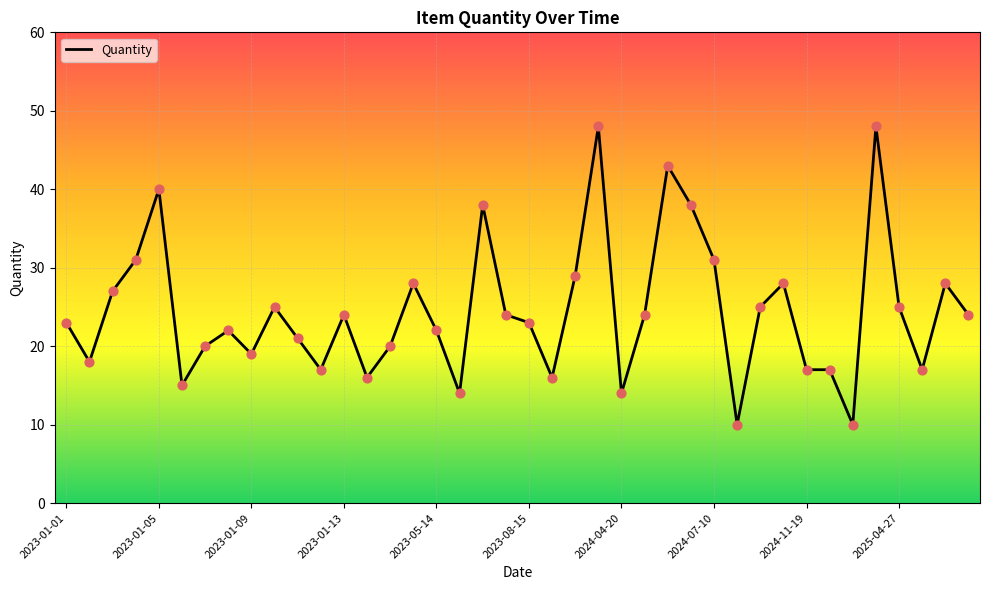

What is the smallest value displayed?

10